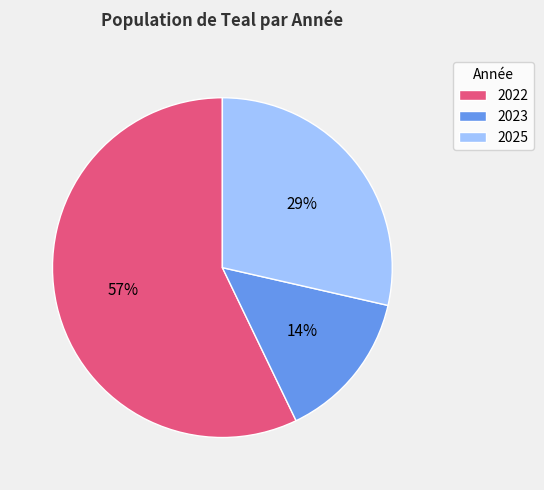

Does 2022 represent more than half of the total?

Yes